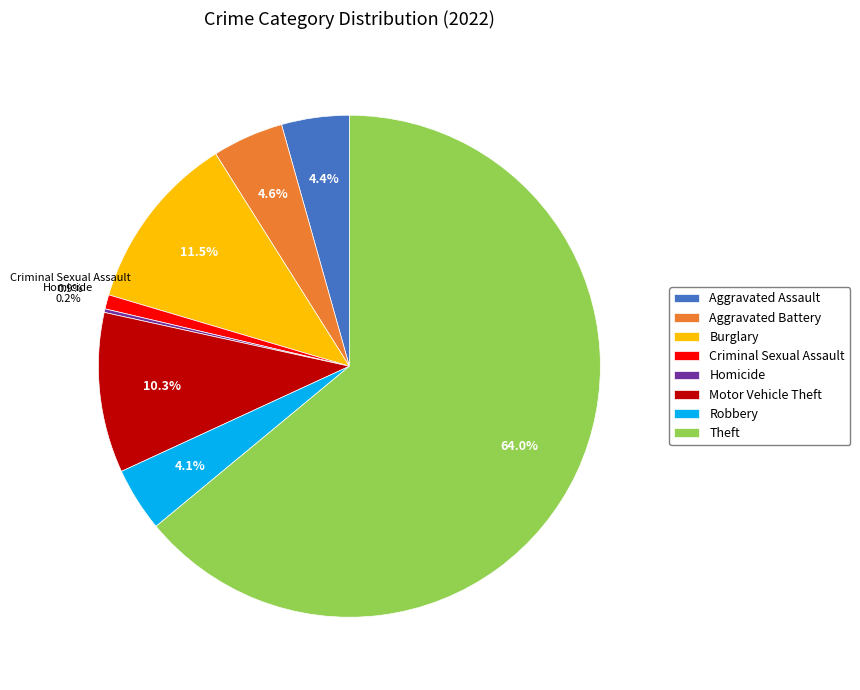

Does any single category account for the majority?

Yes